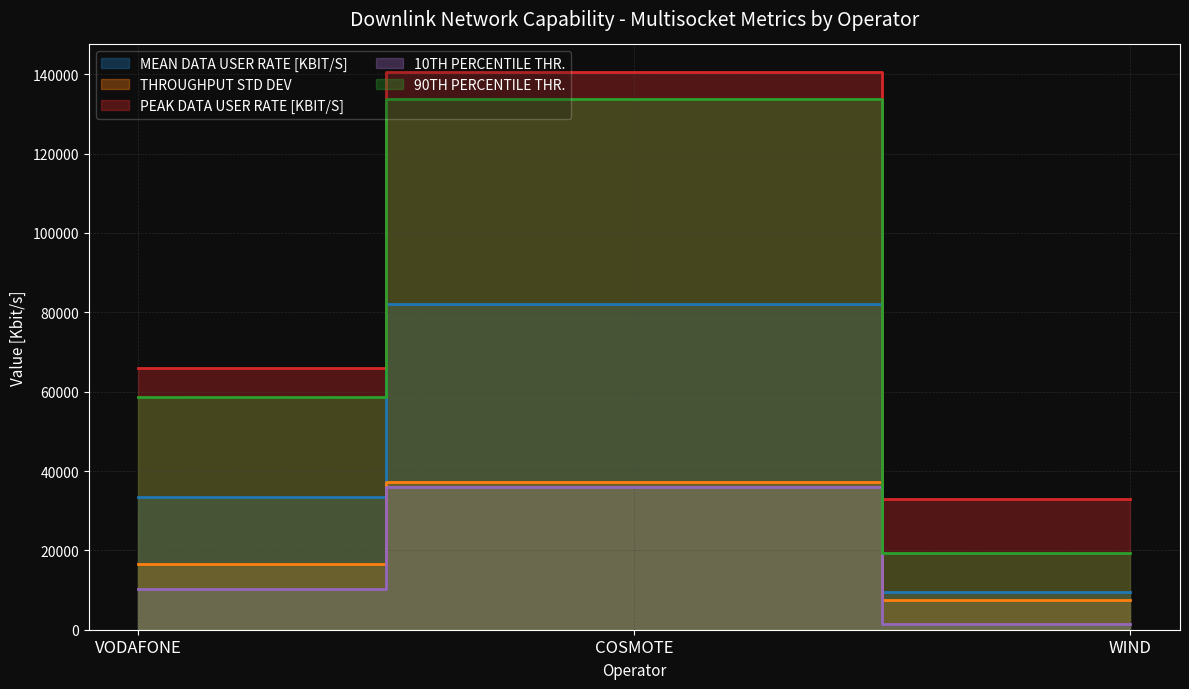

Which series has the widest spread of values?

90TH PERCENTILE THR.